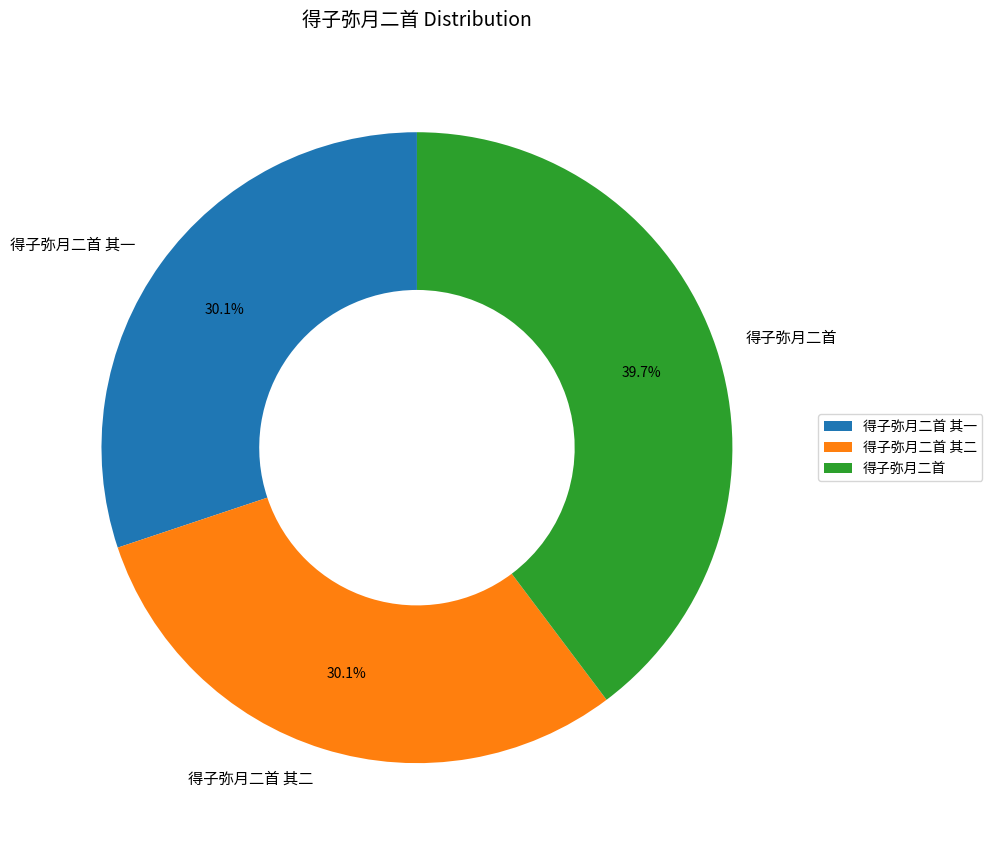

How many segments does this pie chart have?

3